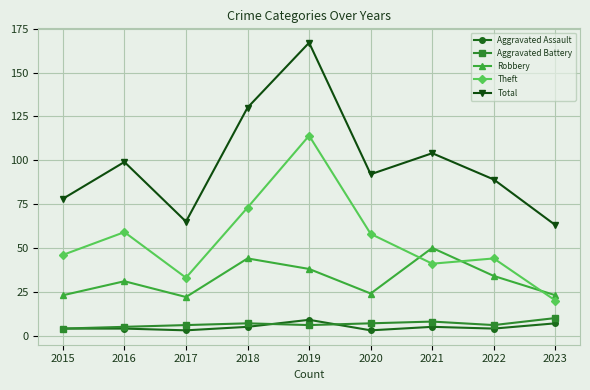

What is the difference between the Total values at 2023 and 2022?

26